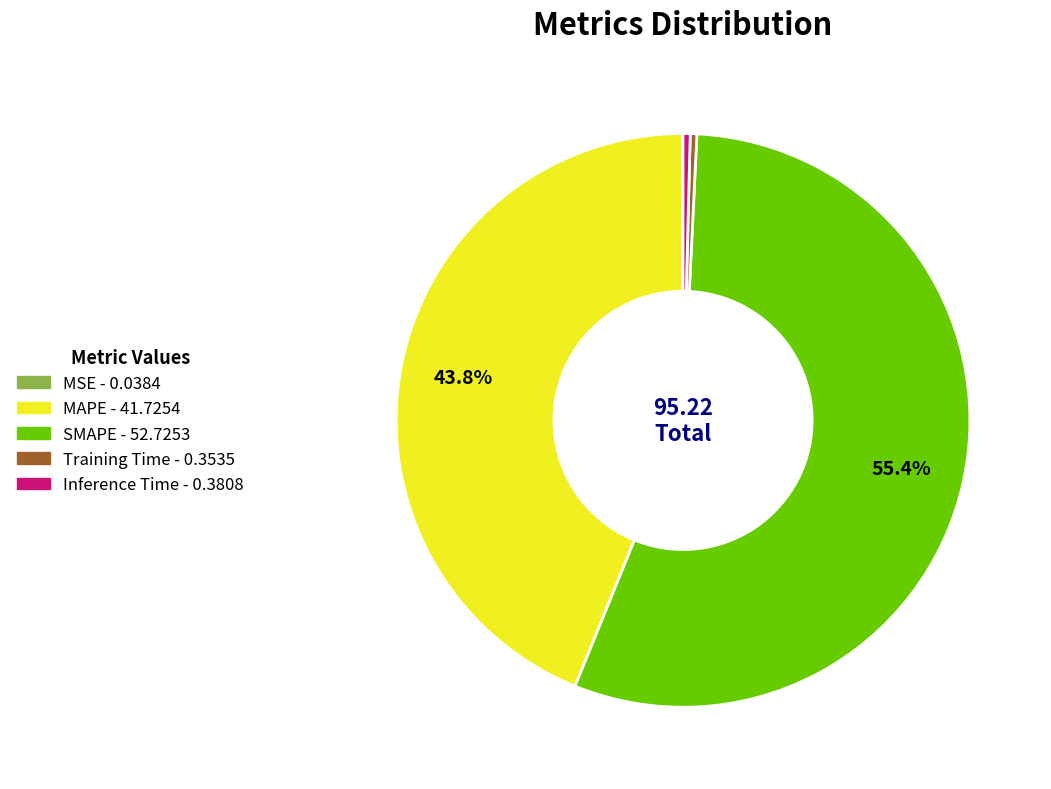

Which has a higher value, SMAPE or Inference Time?

SMAPE